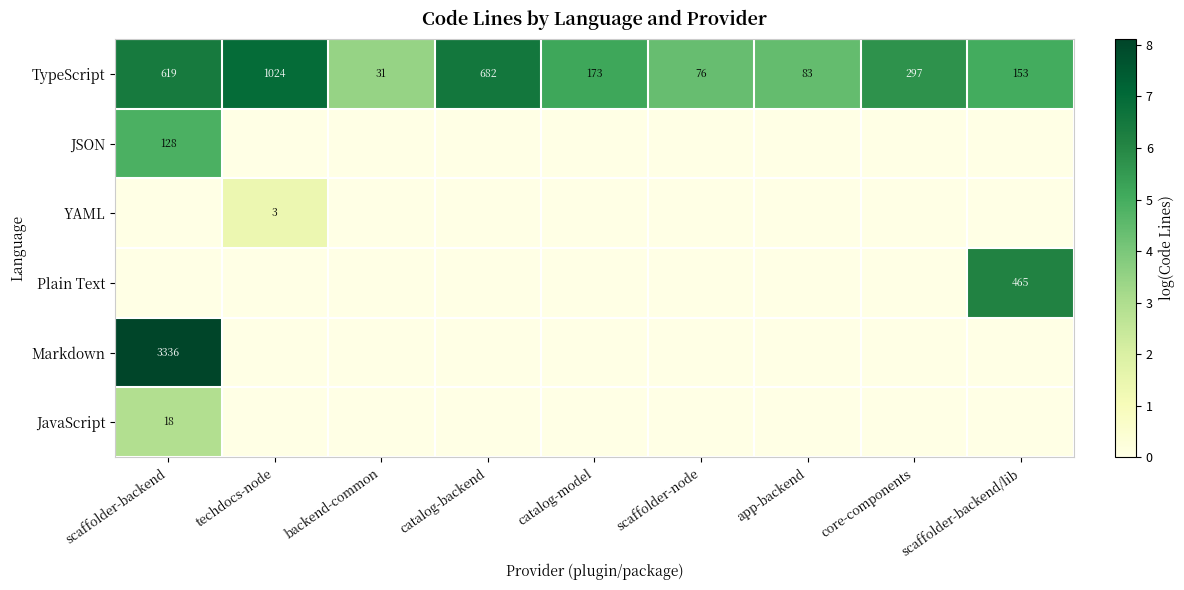

What is the spread (max minus min) of values at backend-common?

3.5